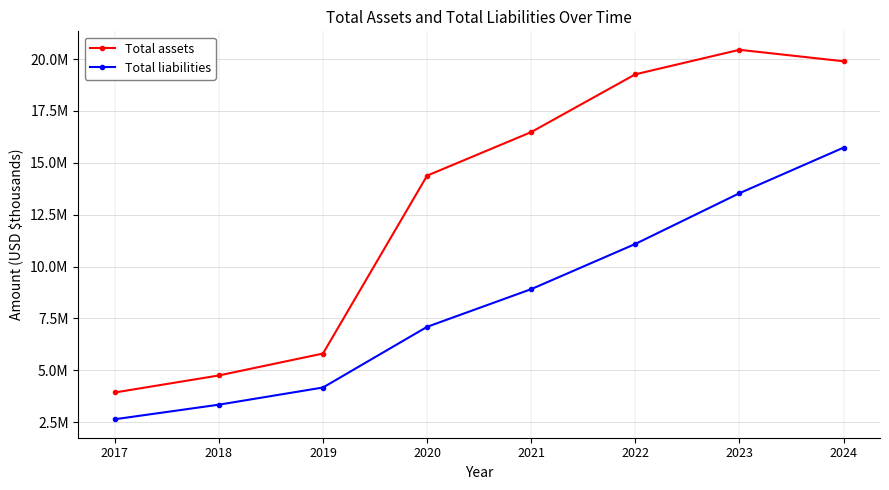

True or false: Total liabilities and Total assets intersect in this chart.

False